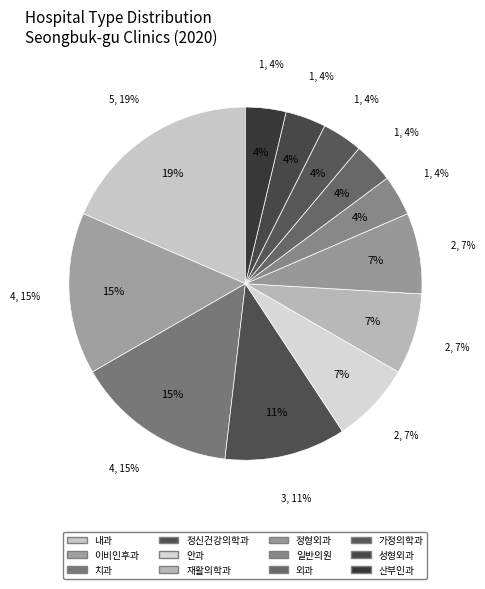

True or false: 내과 accounts for 25% of the total.

False